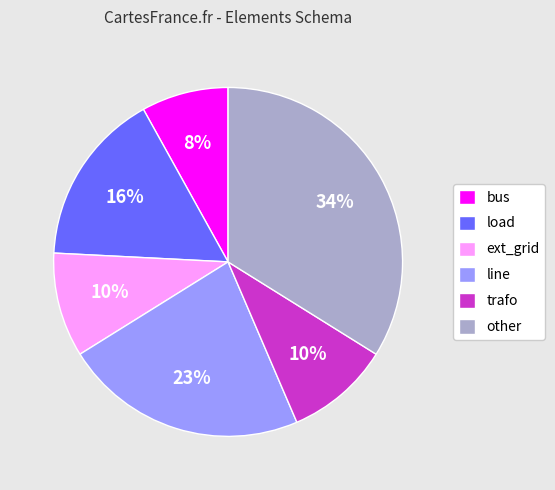

To the nearest percent, what is the difference between the largest and smallest slice percentages?

26%